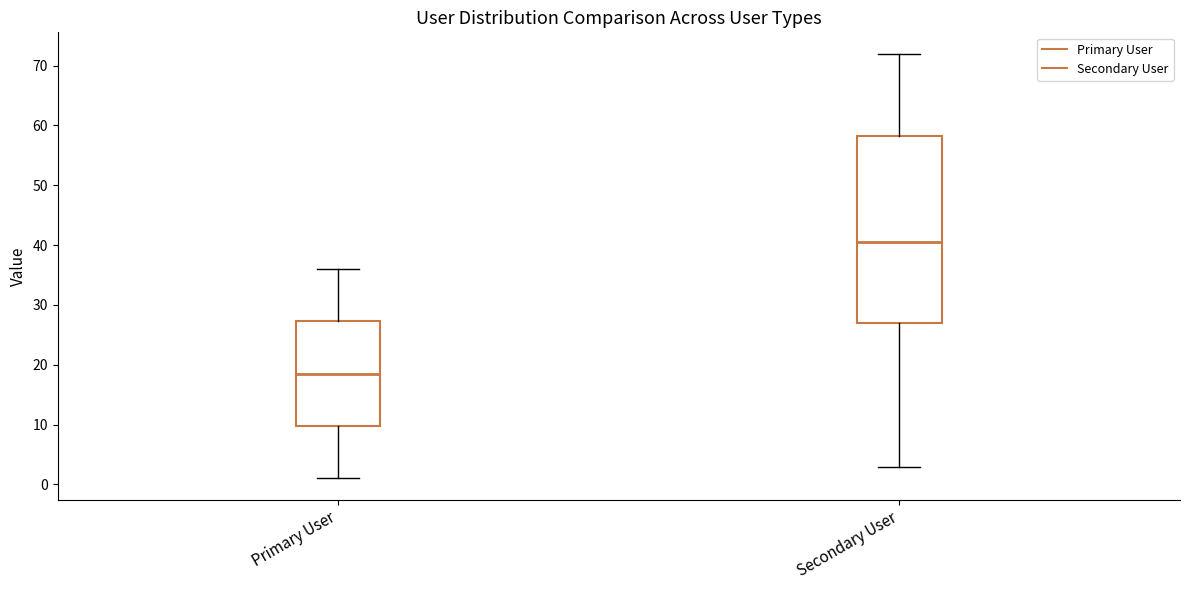

Reading left to right, transcribe this box plot: for each box, give where its median line is, the range the box spans, and where its two whiskers end, as read against the y-axis. The values are not printed on the chart, so give them approximately, as read against the axis.

Primary User: median 19, box 10 to 27, whiskers 1 to 36
Secondary User: median 41, box 27 to 58, whiskers 3 to 72